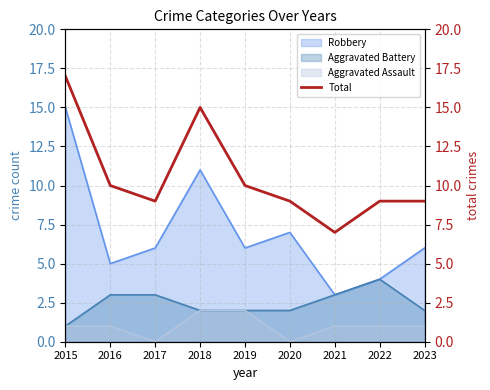

How many interior local peaks (higher than both neighbors) does the data have?

1